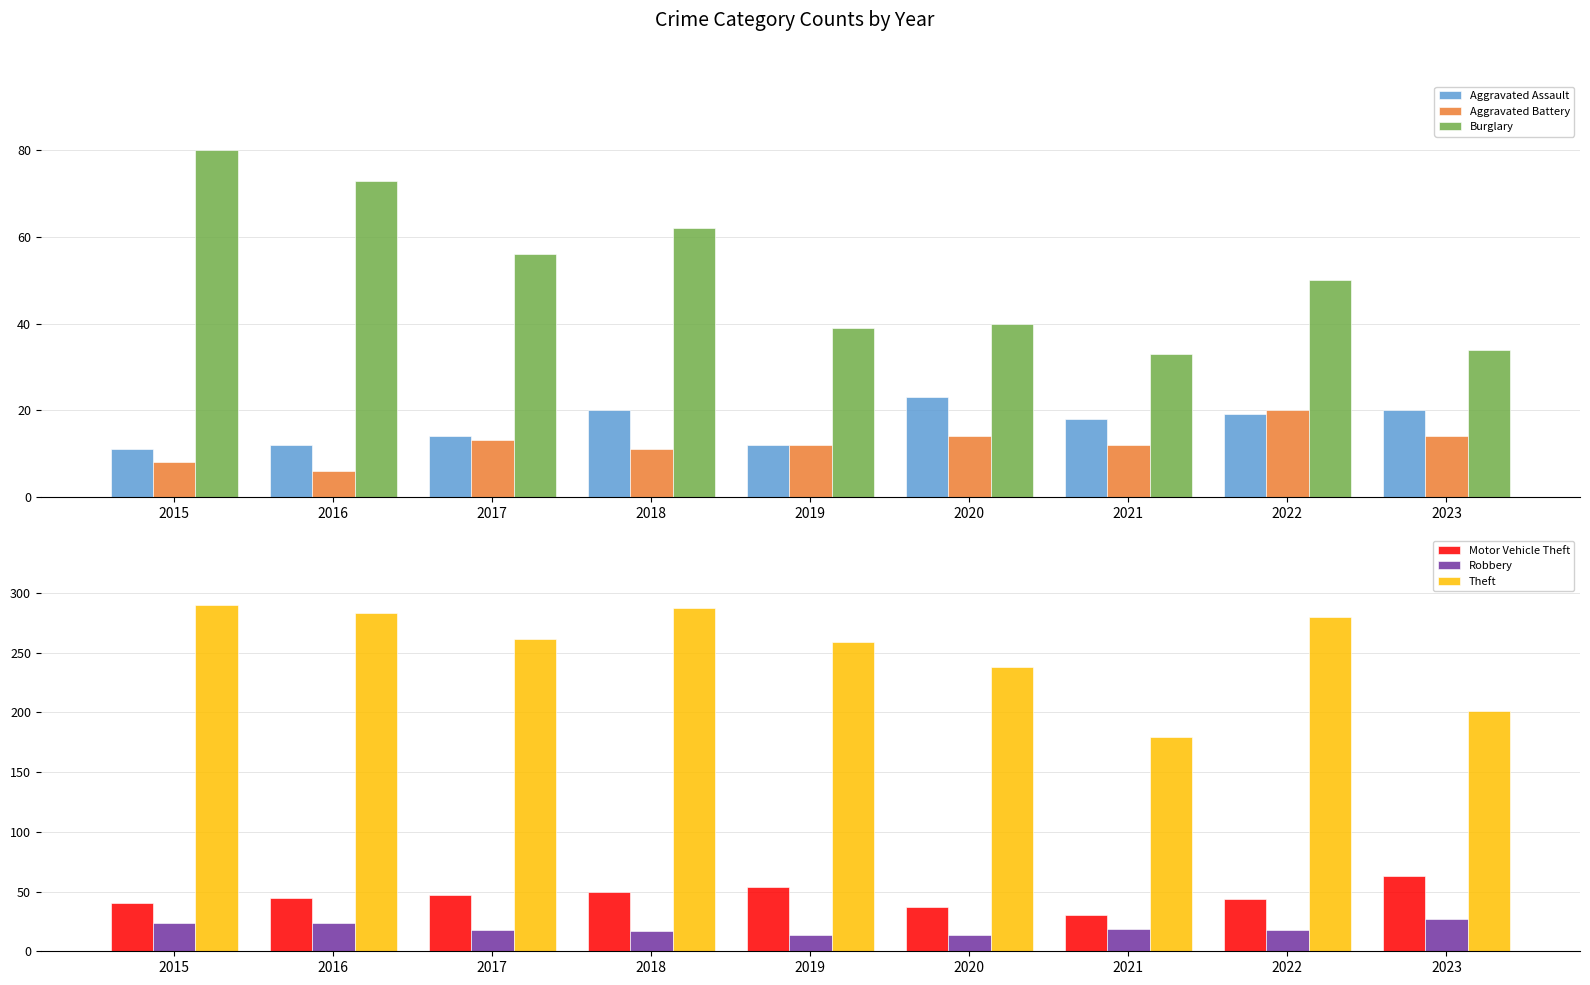

Rank the series by their maximum value, from lowest to highest.

Aggravated Battery, Aggravated Assault, Robbery, Motor Vehicle Theft, Burglary, Theft